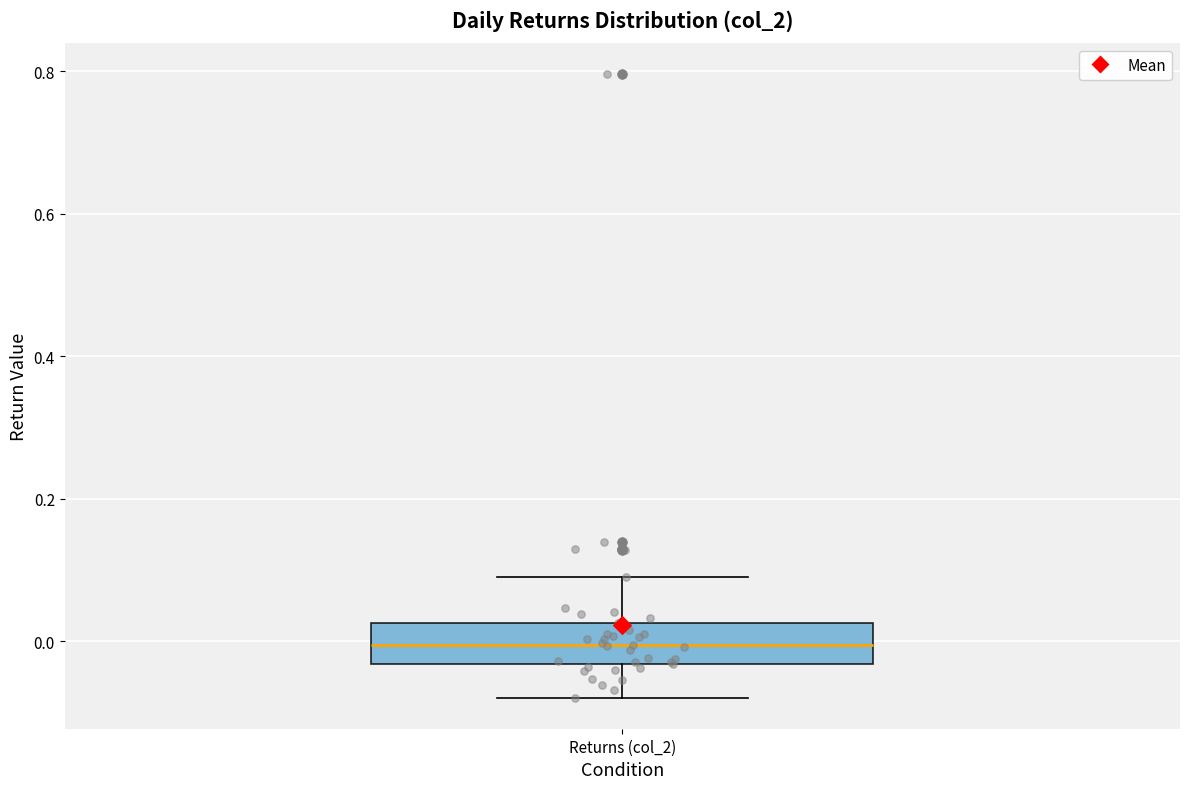

Transcribe this box plot: give where the median line is, the range the box spans, and where the two whiskers end, as read against the y-axis. The values are not printed on the chart, so give them approximately, as read against the axis.

median 0.00, box -0.04 to 0.02, whiskers -0.08 to 0.08